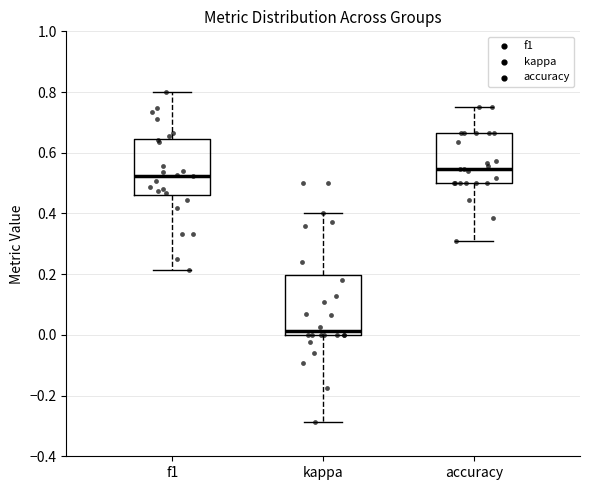

Reading left to right, transcribe this box plot: for each box, give where its median line is, the range the box spans, and where its two whiskers end, as read against the y-axis. The values are not printed on the chart, so give them approximately, as read against the axis.

f1: median 0.52, box 0.46 to 0.64, whiskers 0.22 to 0.80
kappa: median 0.02, box 0.00 to 0.20, whiskers -0.28 to 0.40
accuracy: median 0.54, box 0.50 to 0.66, whiskers 0.30 to 0.76